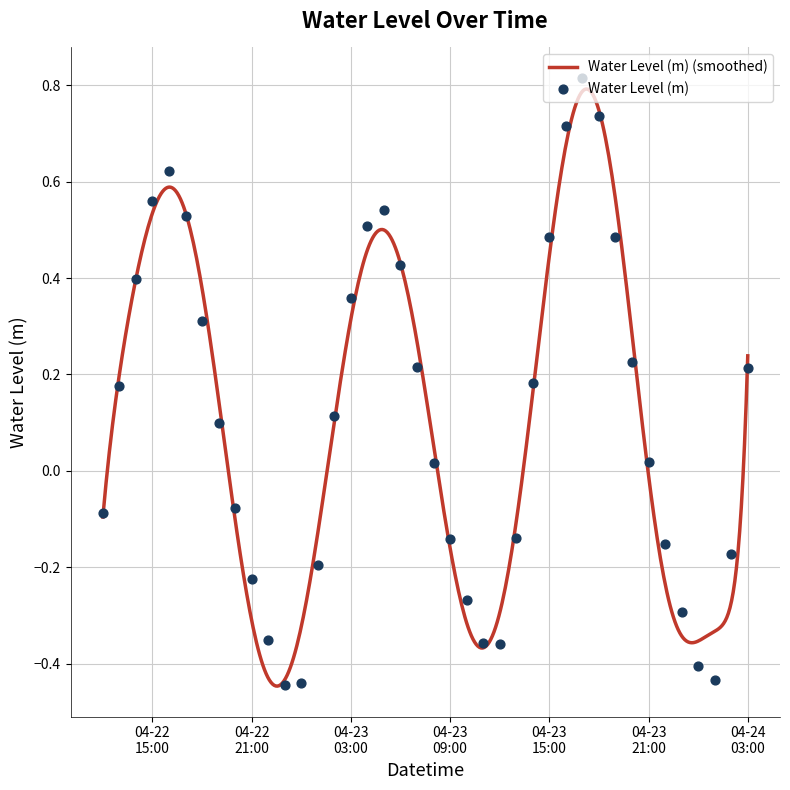

What is the change in value from 2025-04-23 17:00:00 to 2025-04-23 22:00:00?

-1.0